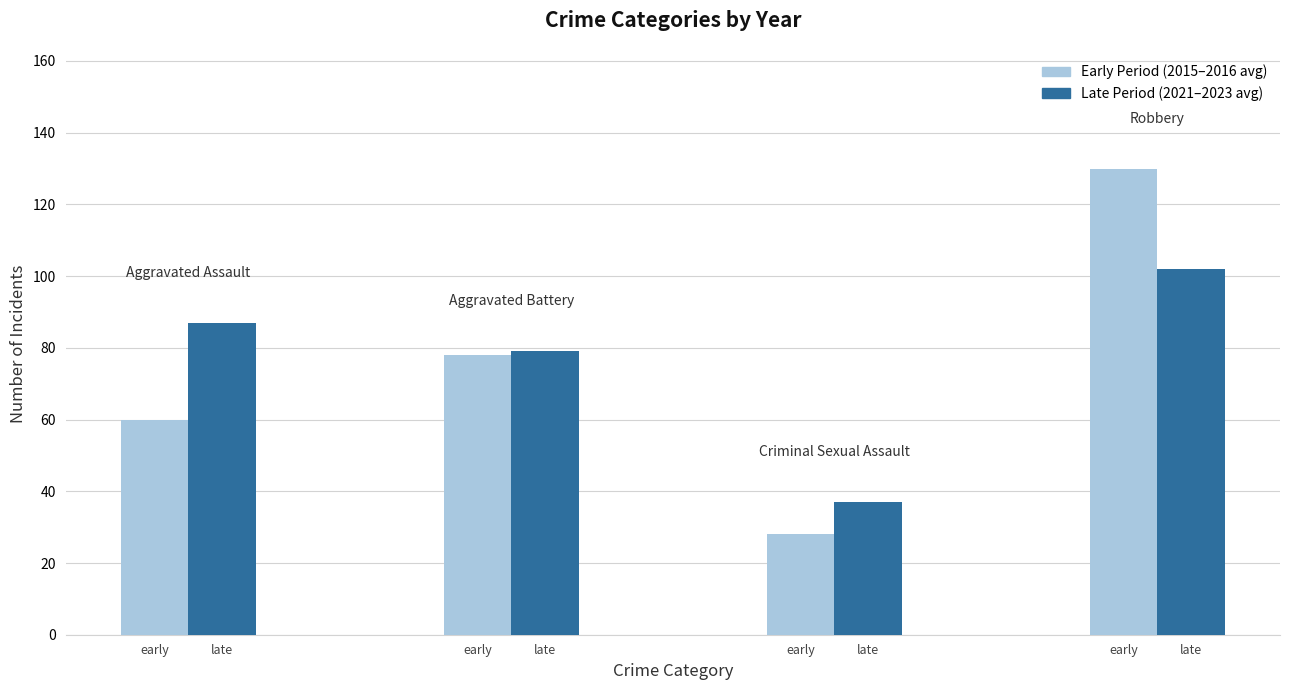

Are the bars horizontal?

No